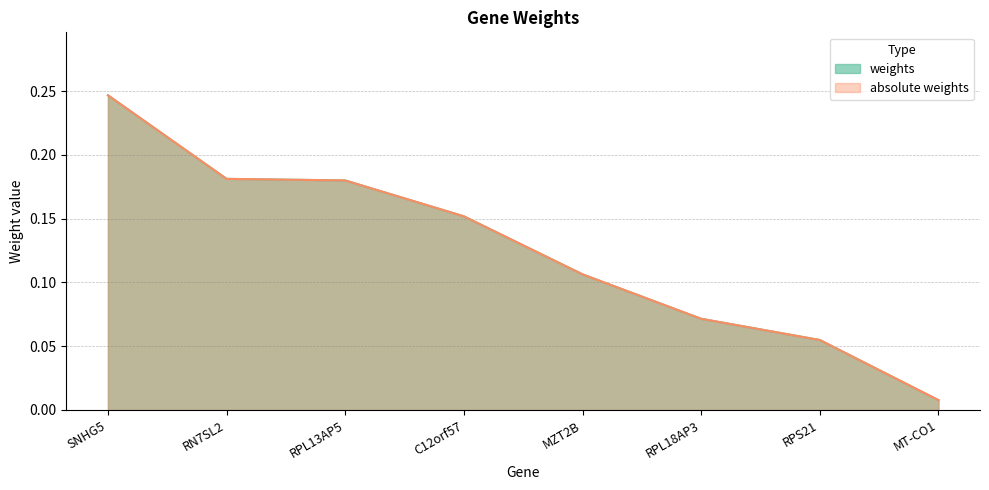

What is the average value of the absolute weights series?

0.1